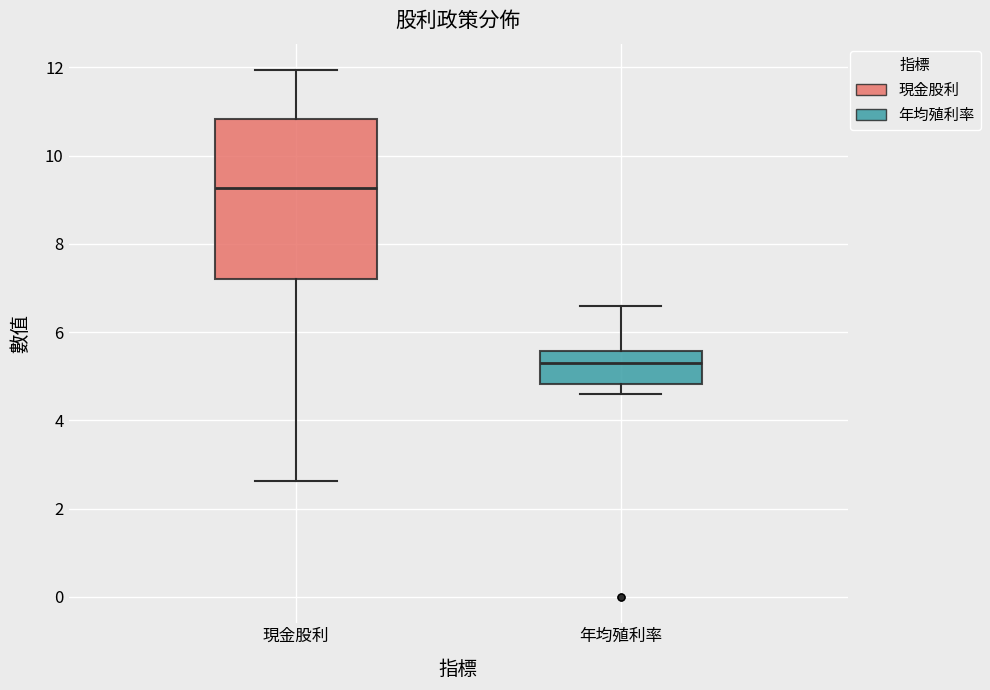

Which box has the lowest median line?

年均殖利率